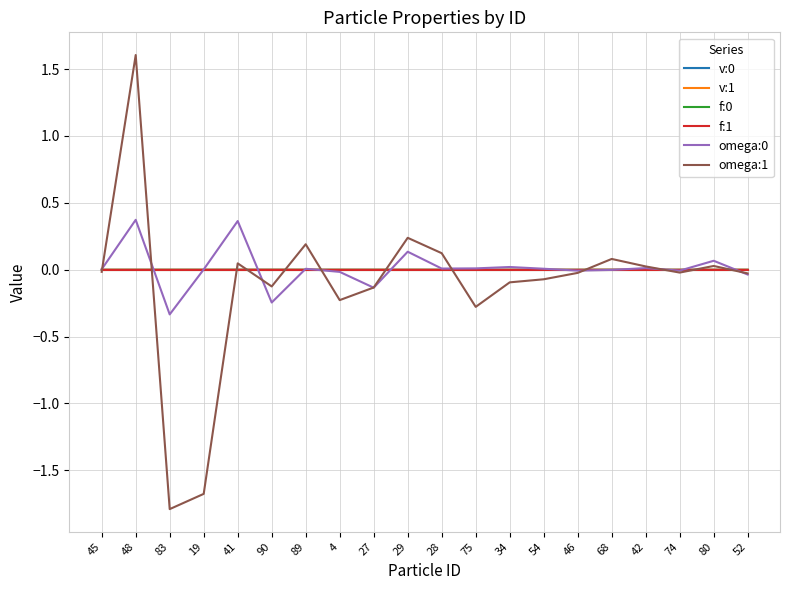

What is the difference between the second highest and second lowest values in the omega:0 series?

0.6